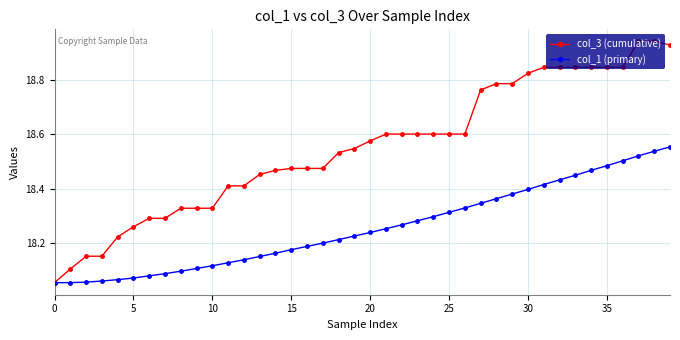

Rank the series by their maximum value, from highest to lowest.

col_3 (cumulative), col_1 (primary)